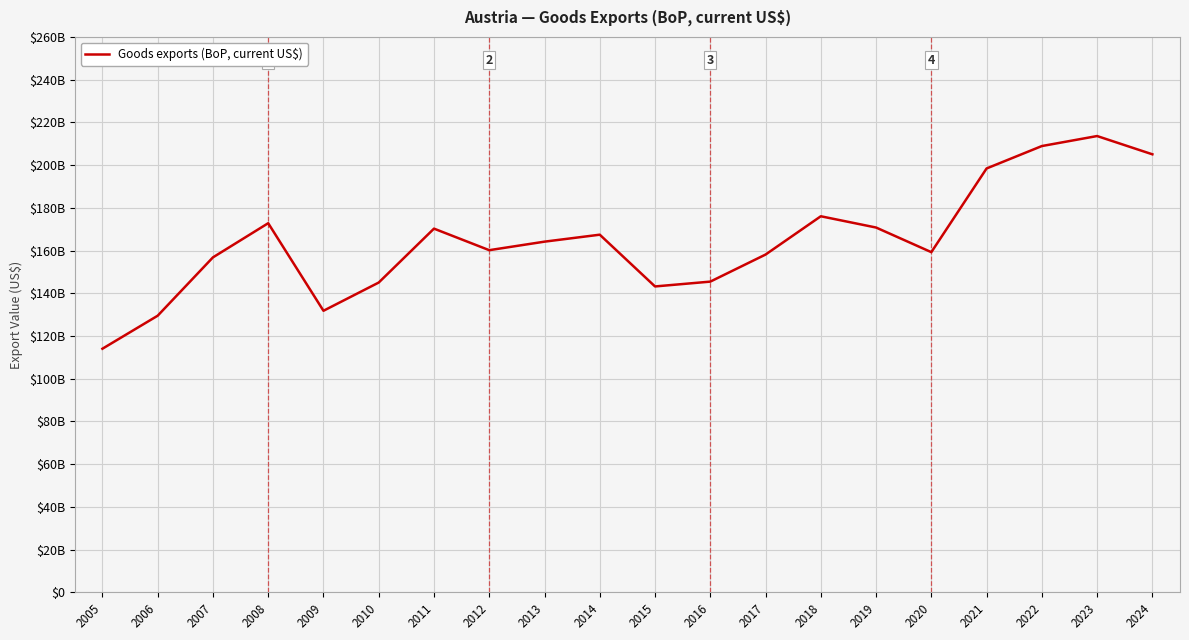

True or false: the data shows 131816675706.7 at 2009.

True